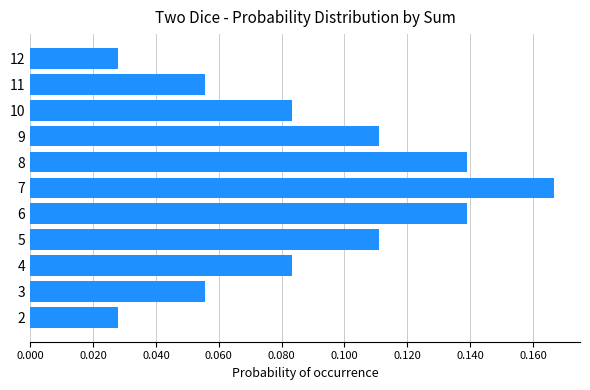

What is the change in value from 2 to 7?

+0.1